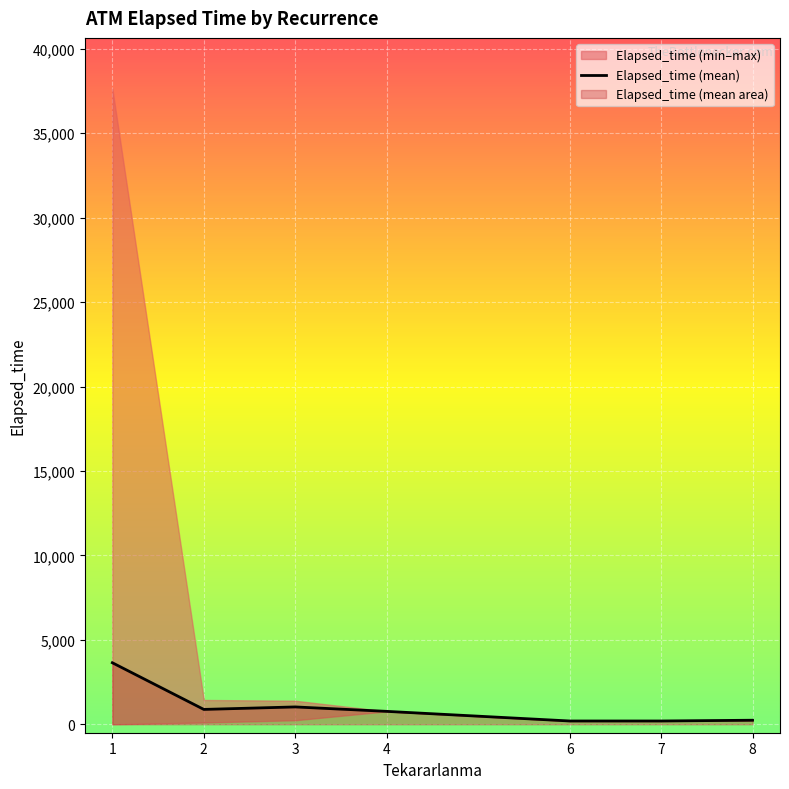

Which label corresponds to the smallest value in the chart?

6